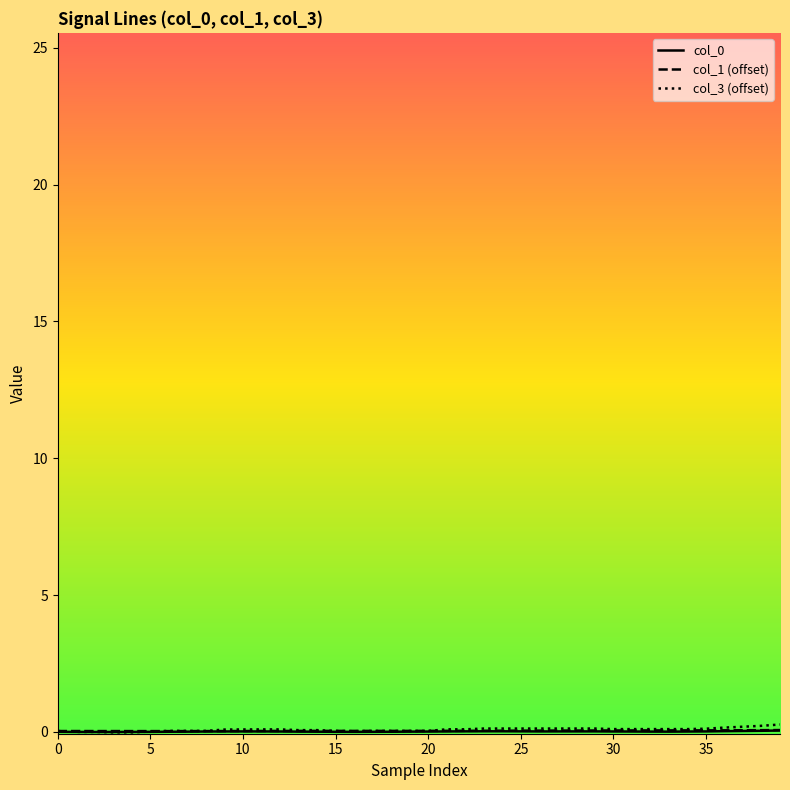

Which series has the largest range (max minus min)?

col_3 (offset)